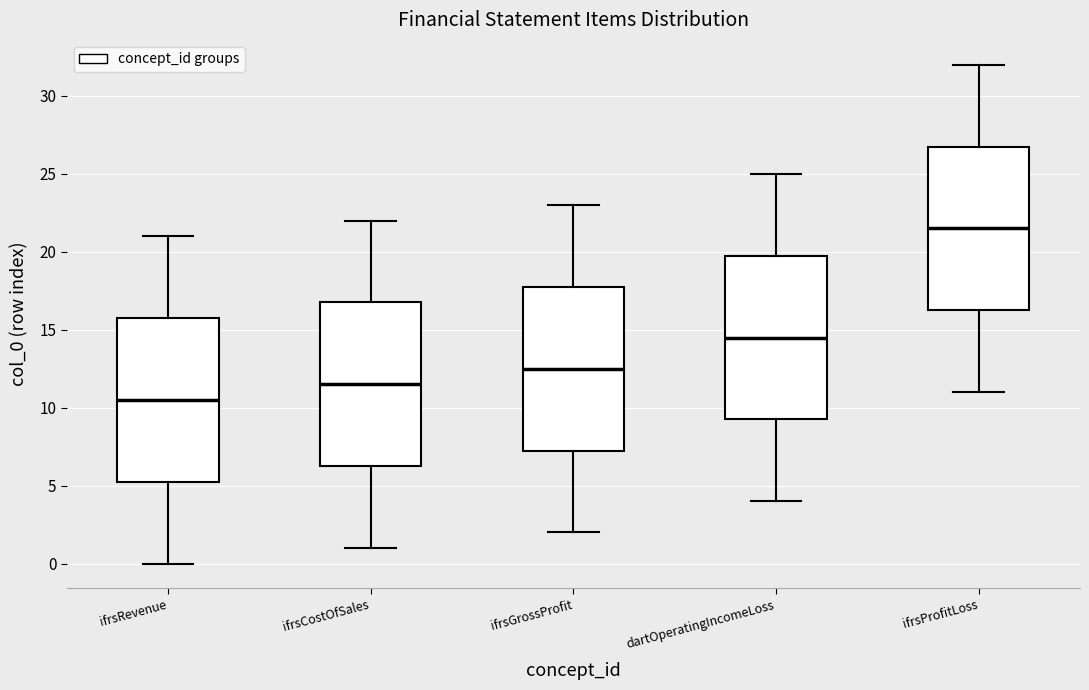

Where does the median line of the box for ifrsRevenue sit on the y-axis? The values are not printed on the chart, so give them approximately, as read against the axis.

10.5